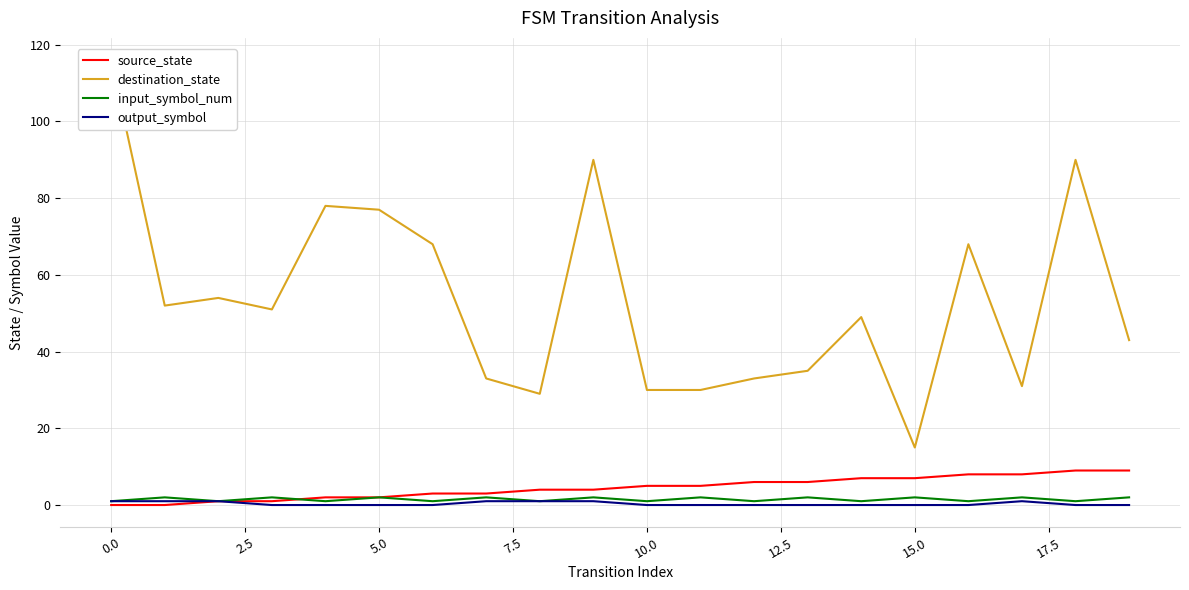

What is the maximum value for source_state?

9